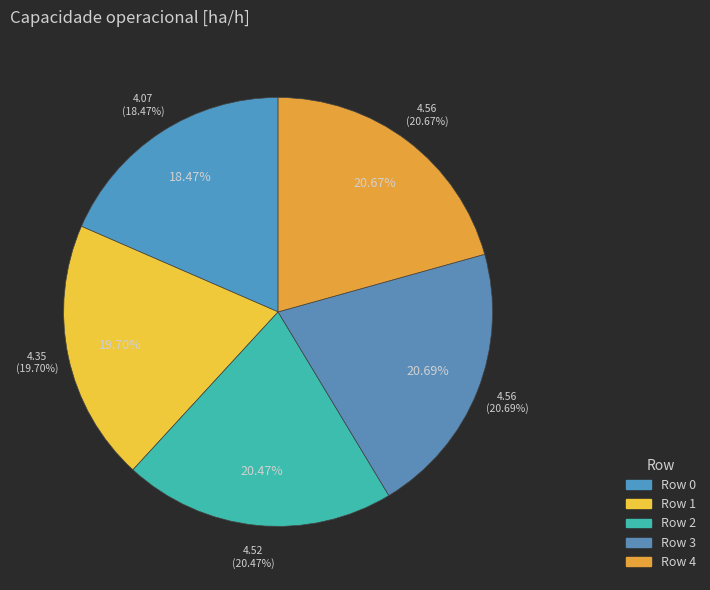

Is it true that Row 4 is 32% of the pie?

False